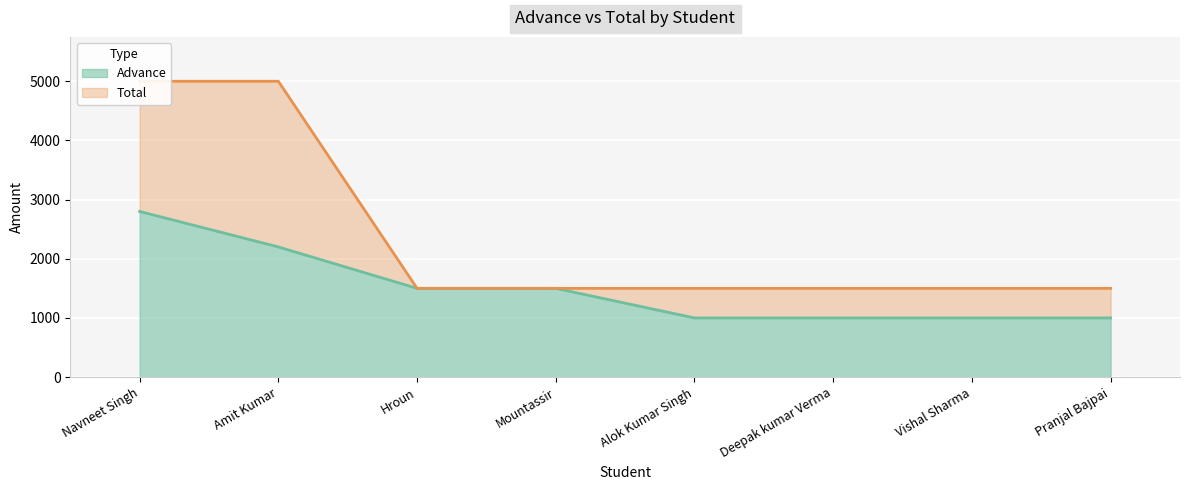

Does the chart display data point markers on the line(s)?

No